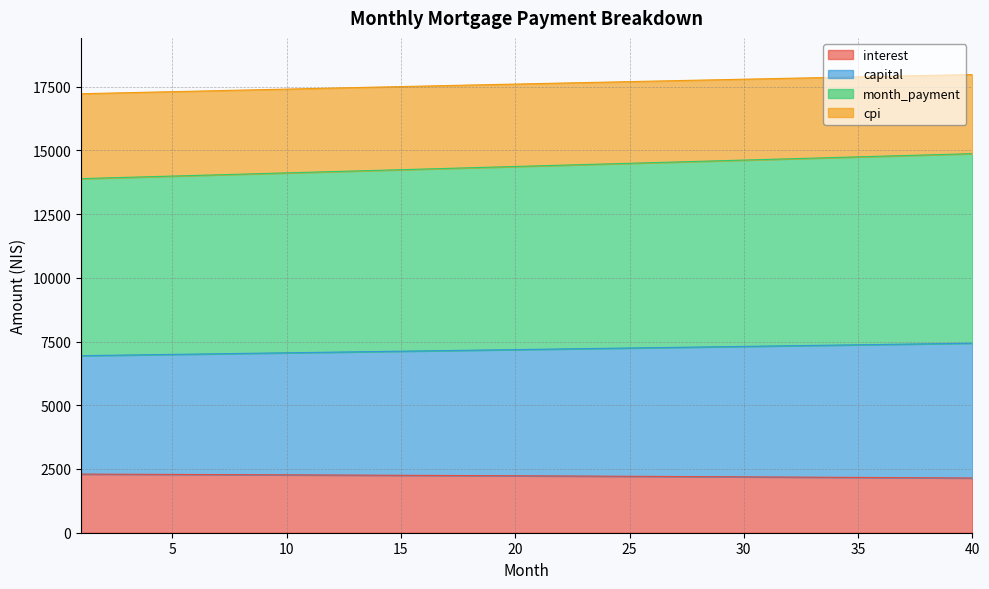

Does the chart display data point markers on the line(s)?

No